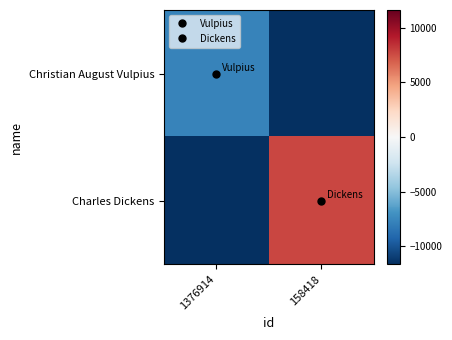

Rank the series by their average value, from lowest to highest.

Christian August Vulpius, Charles Dickens